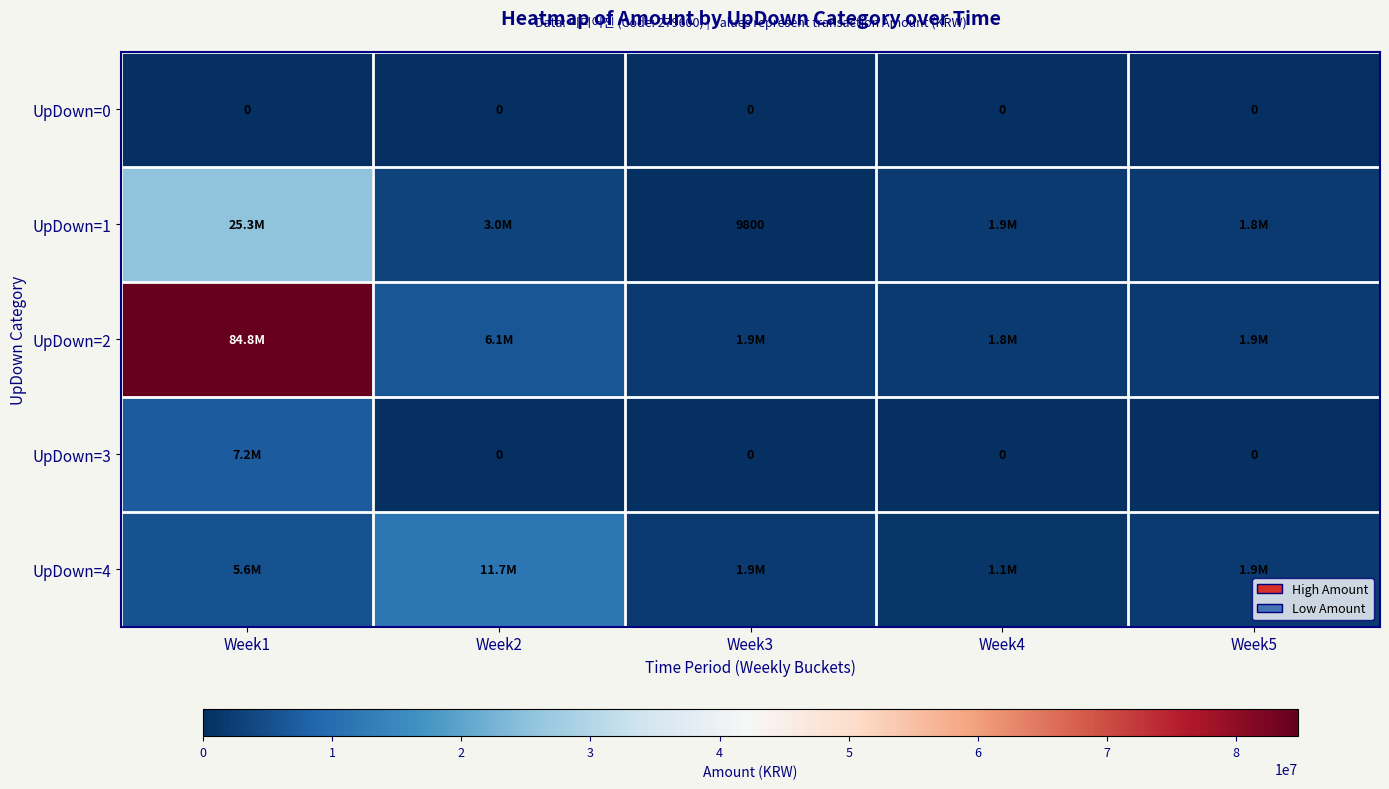

What is the minimum value for UpDown=1?

9800